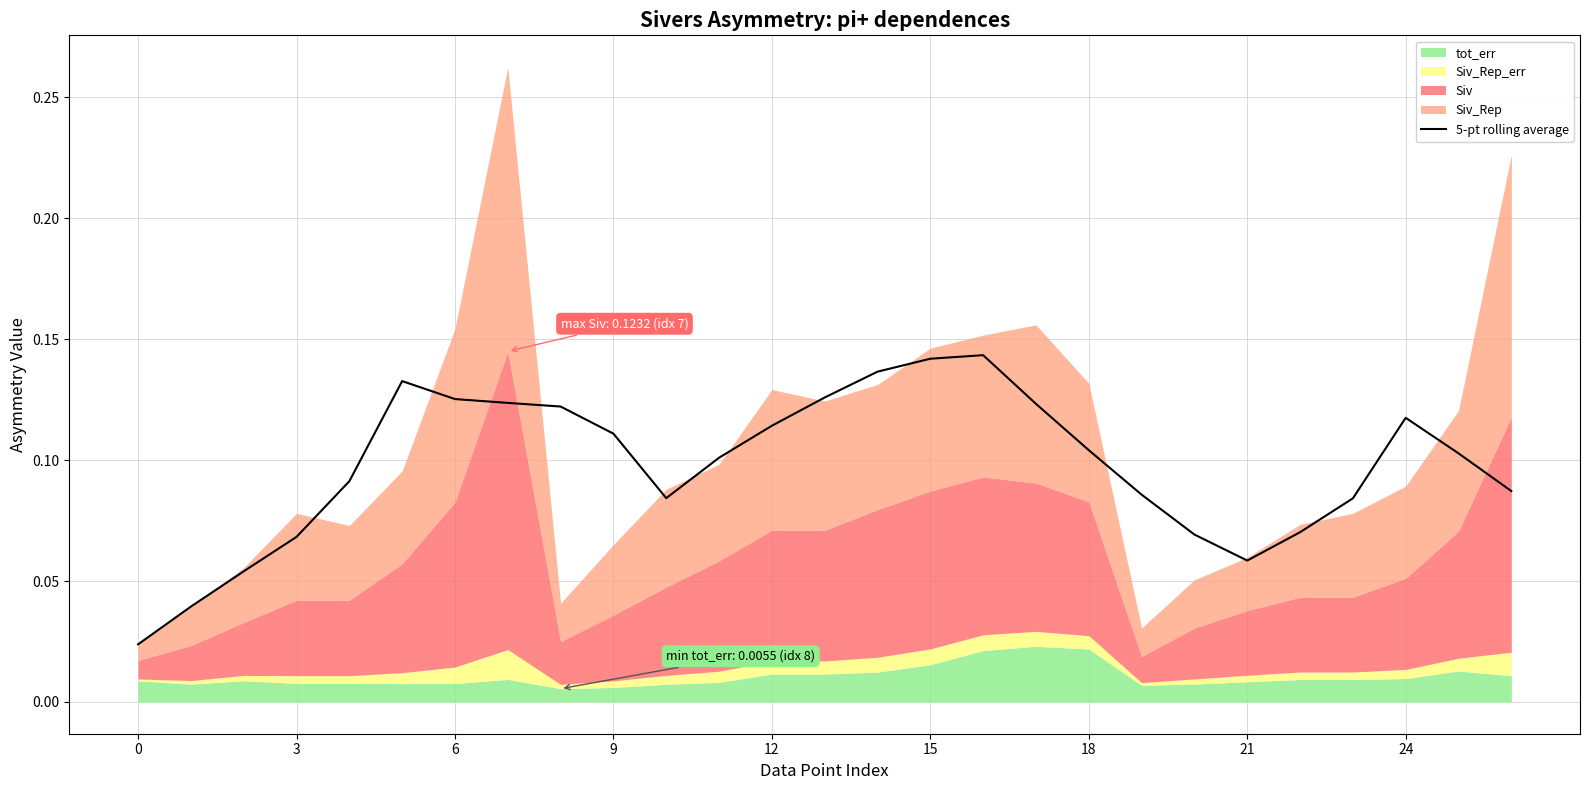

Does the chart have visible grid lines?

Yes